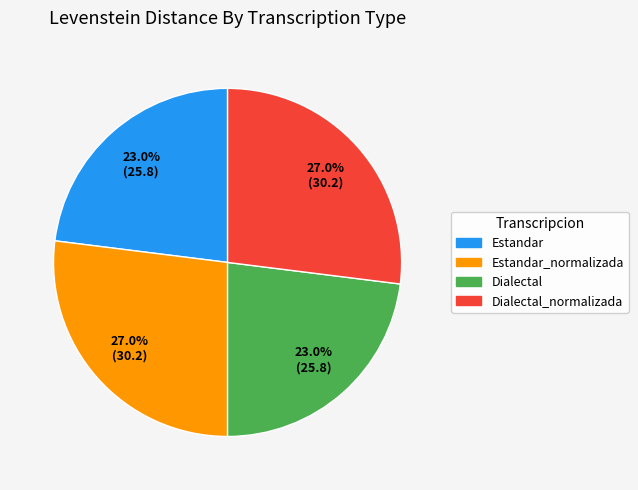

Is there any slice that represents more than half of the pie?

No